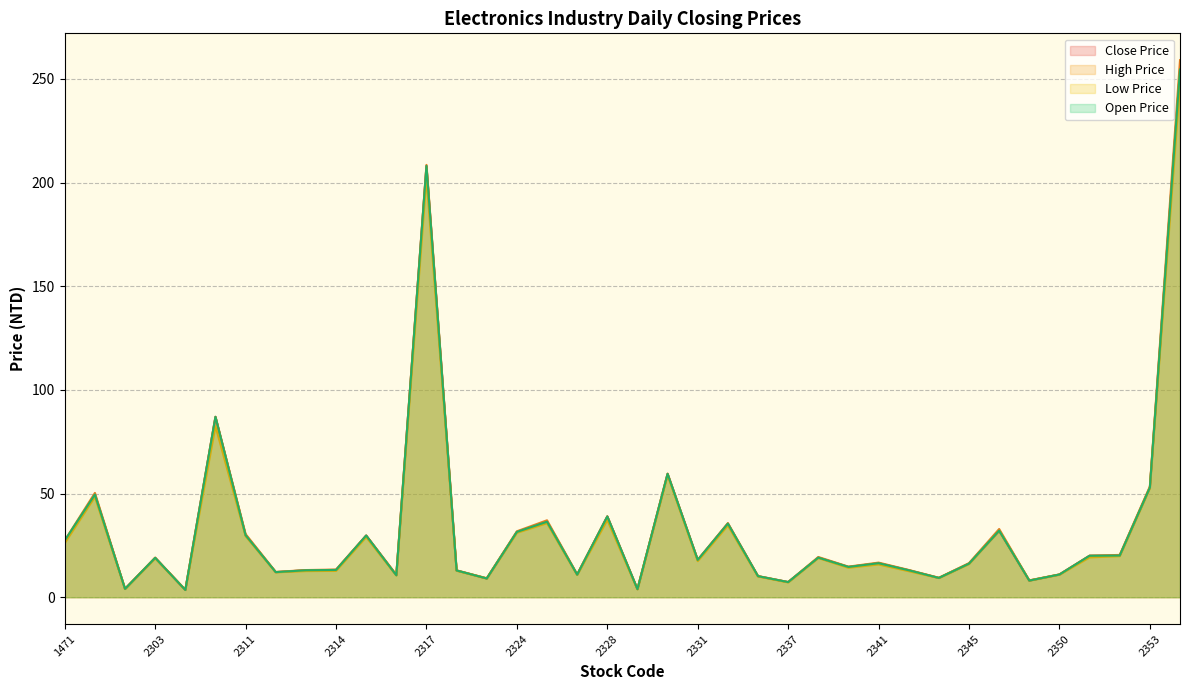

How many data points in High Price (line) are above 18?

18